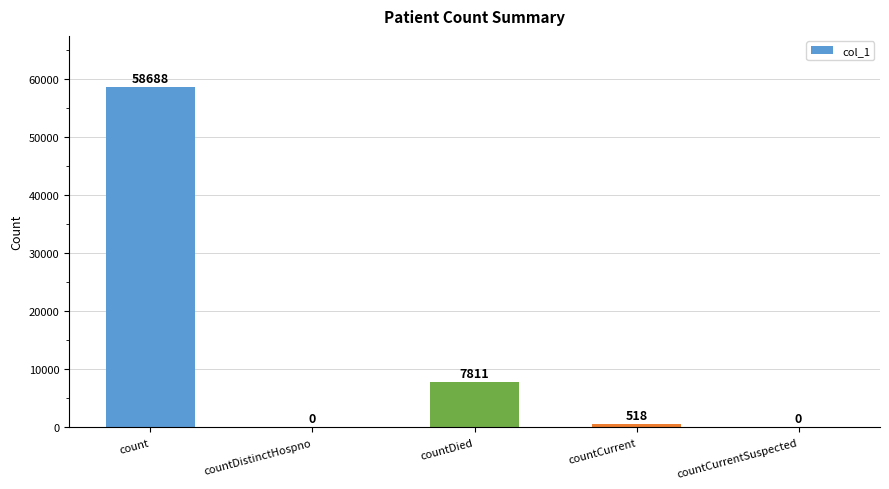

Reading right to left, list all the values displayed in this chart.

0	518	7811	0	58688